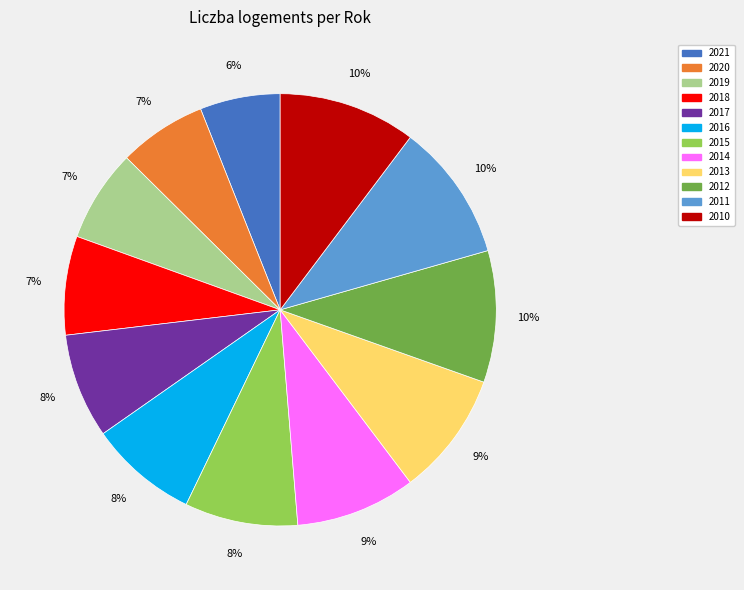

Does 2018 account for over 50% of the chart?

No